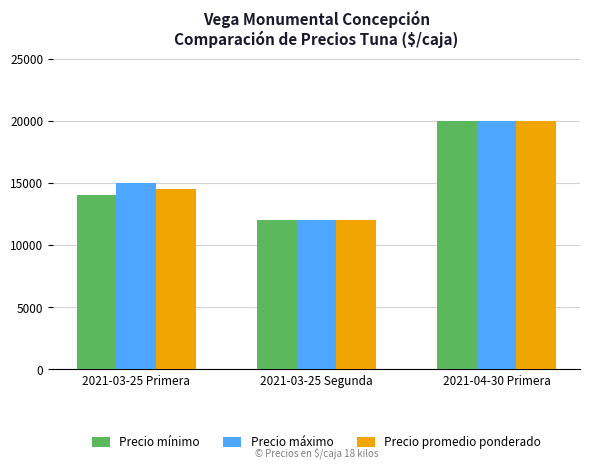

What is the difference between the maximum and minimum values in the Precio promedio ponderado series?

8000